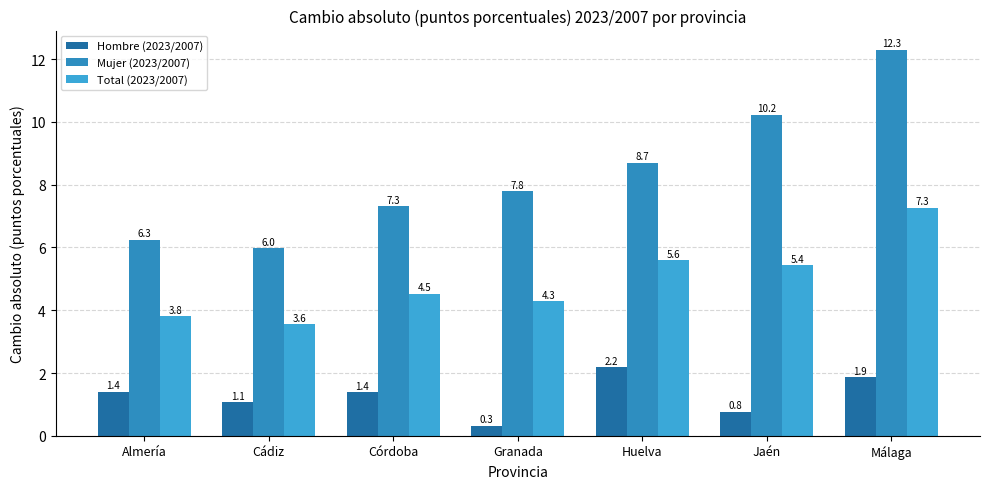

Reading left to right, extract all data points from this chart.

Hombre (2023/2007): Almería=1.4	Cádiz=1.1	Córdoba=1.4	Granada=0.3	Huelva=2.2	Jaén=0.8	Málaga=1.9
Mujer (2023/2007): Almería=6.3	Cádiz=6.0	Córdoba=7.3	Granada=7.8	Huelva=8.7	Jaén=10.2	Málaga=12.3
Total (2023/2007): Almería=3.8	Cádiz=3.6	Córdoba=4.5	Granada=4.3	Huelva=5.6	Jaén=5.4	Málaga=7.3